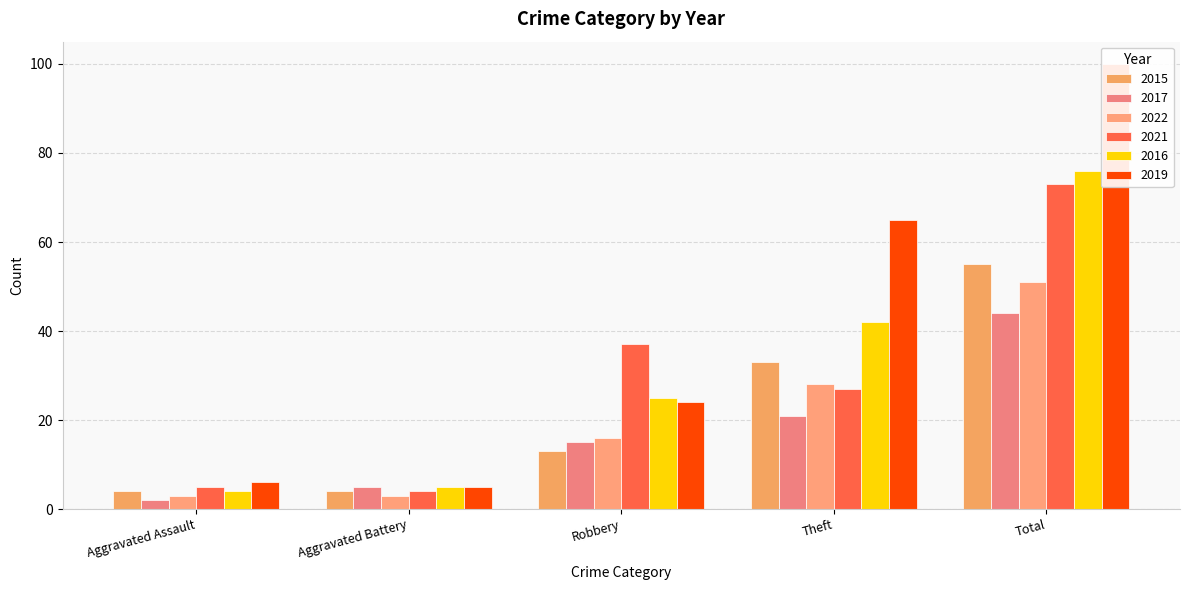

What is the minimum value shown in the chart?

2